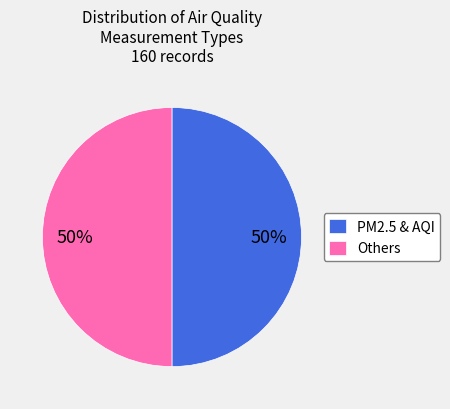

What percentage is the Others slice, to the nearest percent?

50%